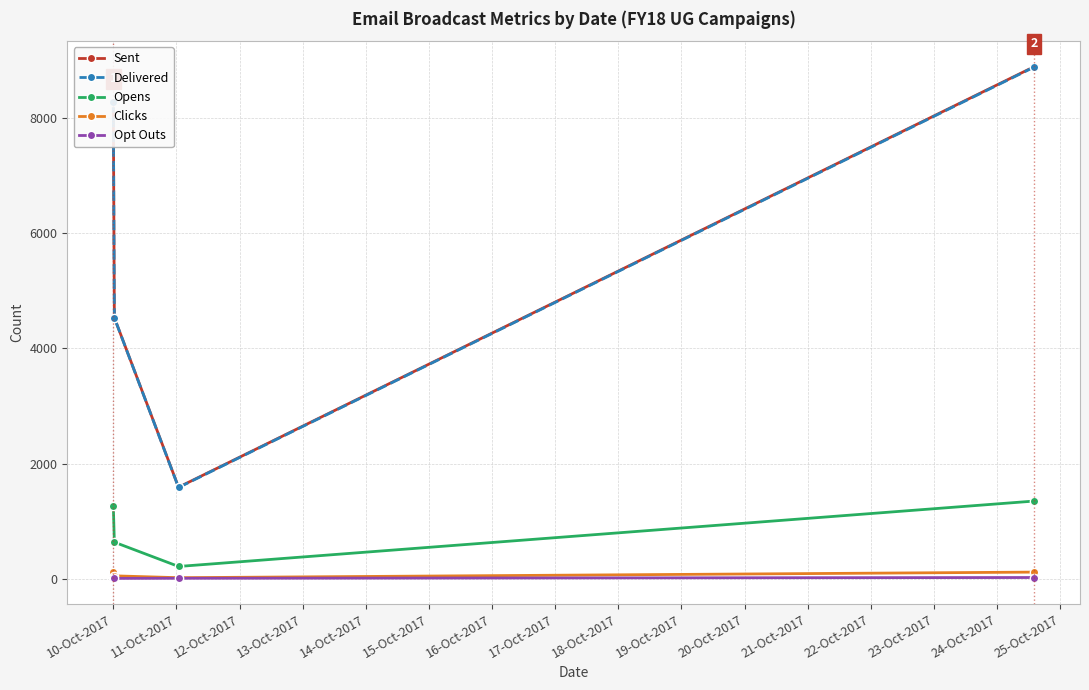

True or false: Opt Outs and Sent intersect in this chart.

False